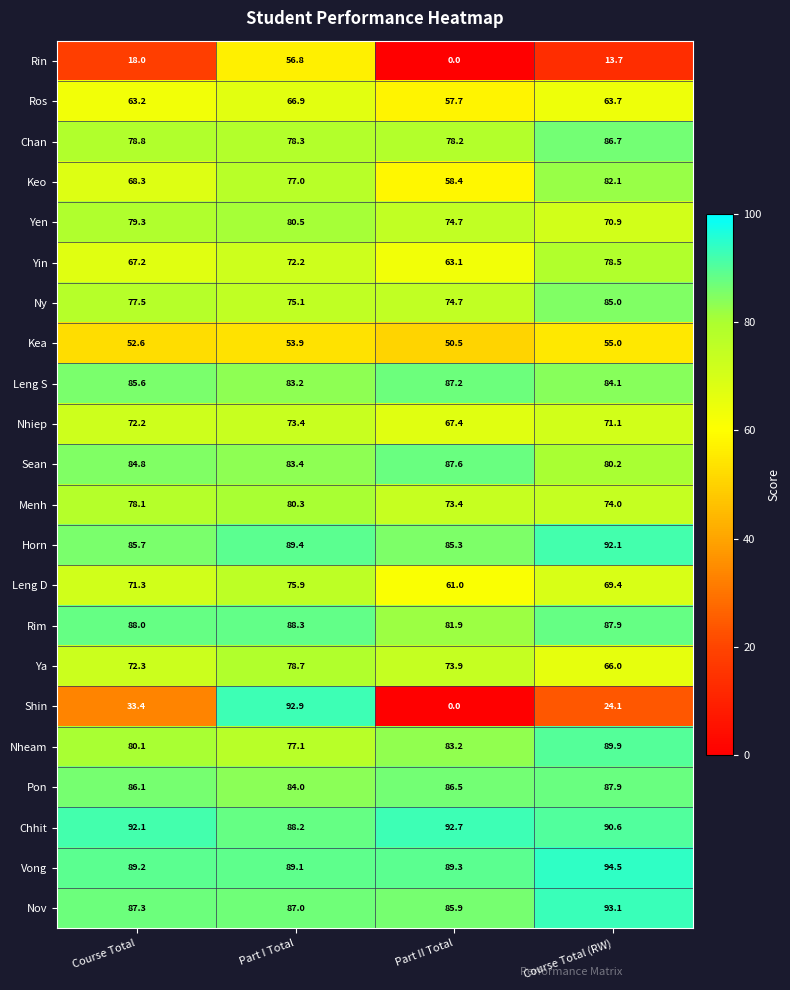

What is the difference between the Kea values at Part I Total and Course Total?

1.3